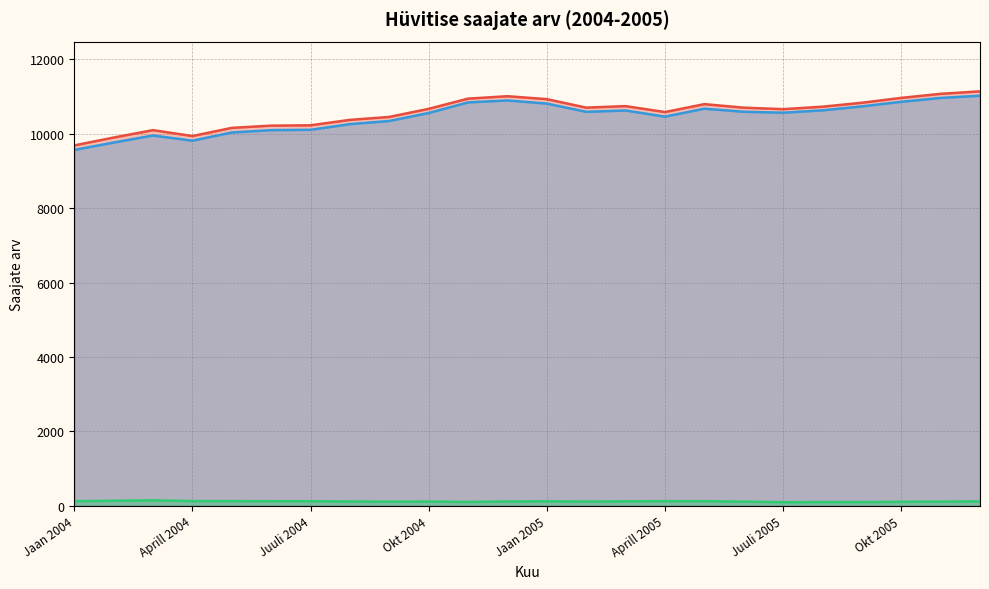

Reading left to right, extract all data points from this chart.

_kokku: 9687	9899	10098	9939	10159	10219	10228	10374	10453	10671	10945	11010	10931	10703	10744	10584	10797	10702	10662	10728	10834	10965	11074	11141
_naised: 9566	9765	9954	9814	10035	10098	10107	10260	10344	10559	10844	10896	10812	10591	10626	10461	10675	10592	10567	10630	10737	10860	10964	11023
_mehed: 121	134	144	125	124	121	121	114	109	112	101	114	119	112	118	123	122	110	95	98	97	105	110	118